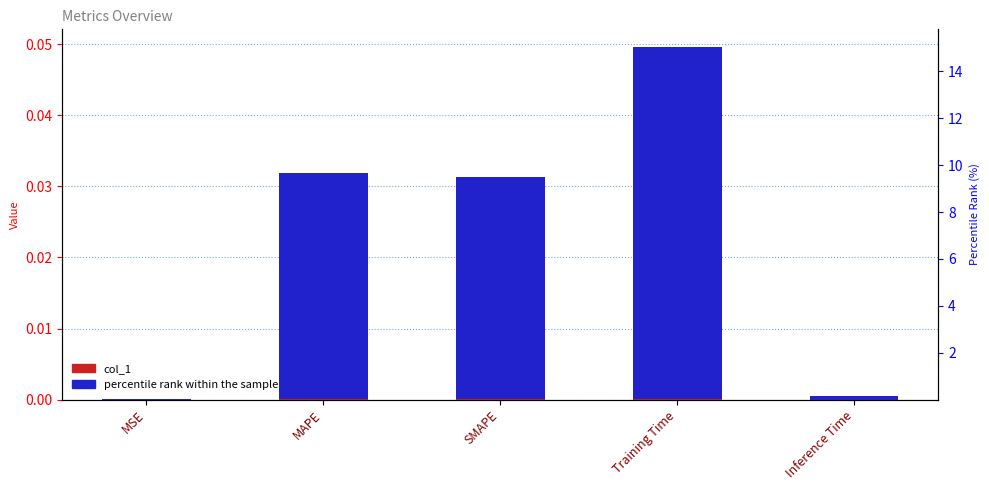

What is the sum of all percentile rank within the sample values?

34.3